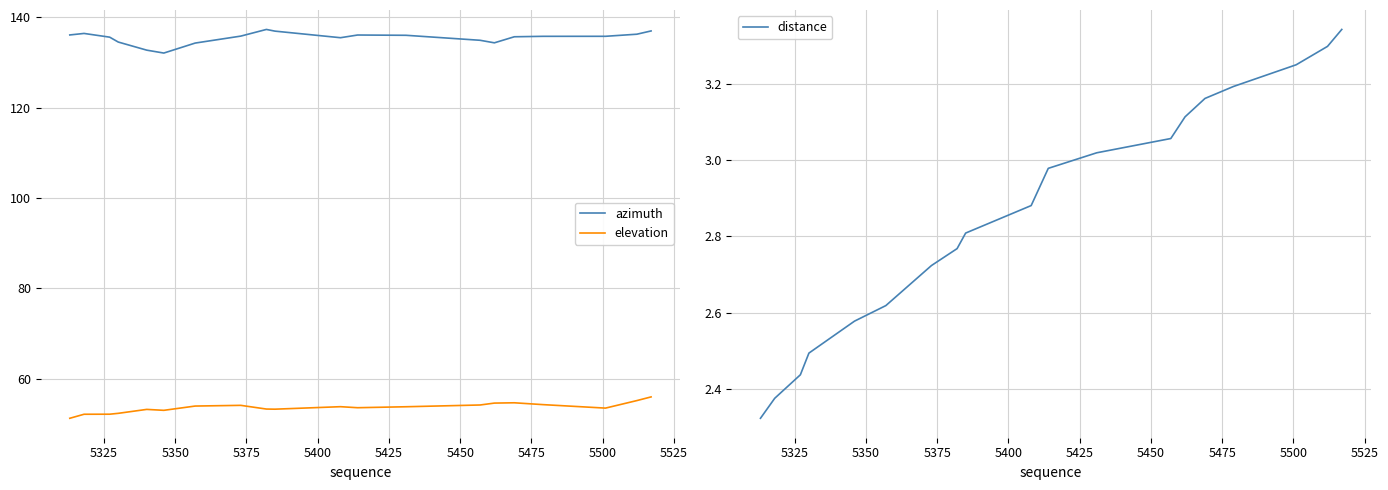

True or false: elevation and azimuth cross at least once.

False